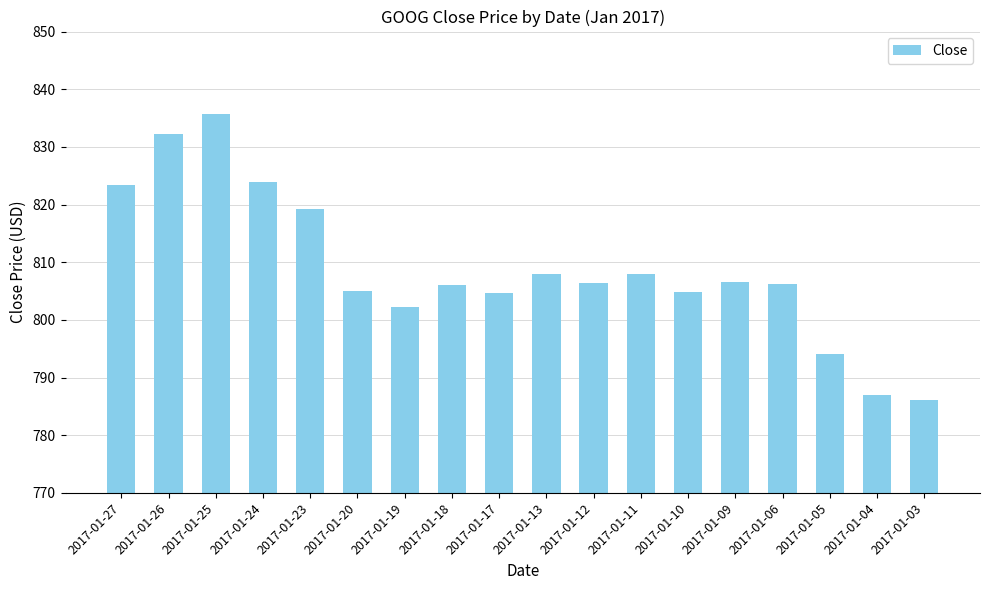

At which category does the chart reach its minimum across all series?

2017-01-03